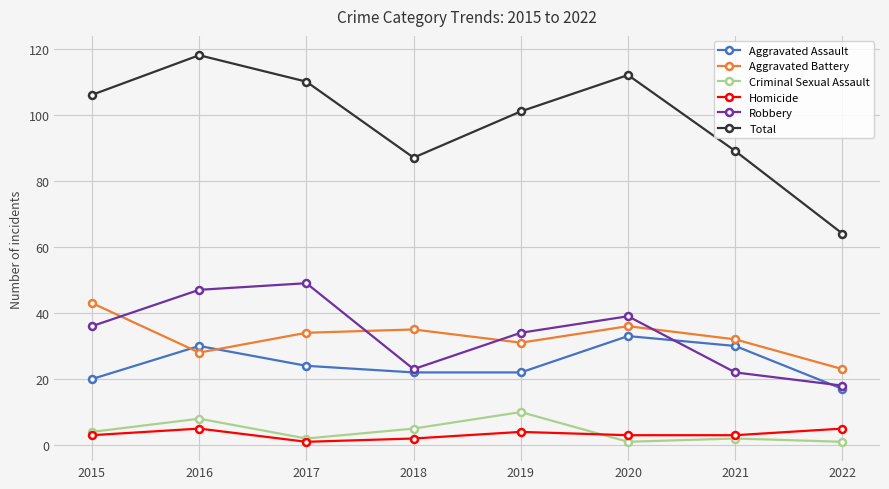

At how many categories does at least one series exceed 83?

7